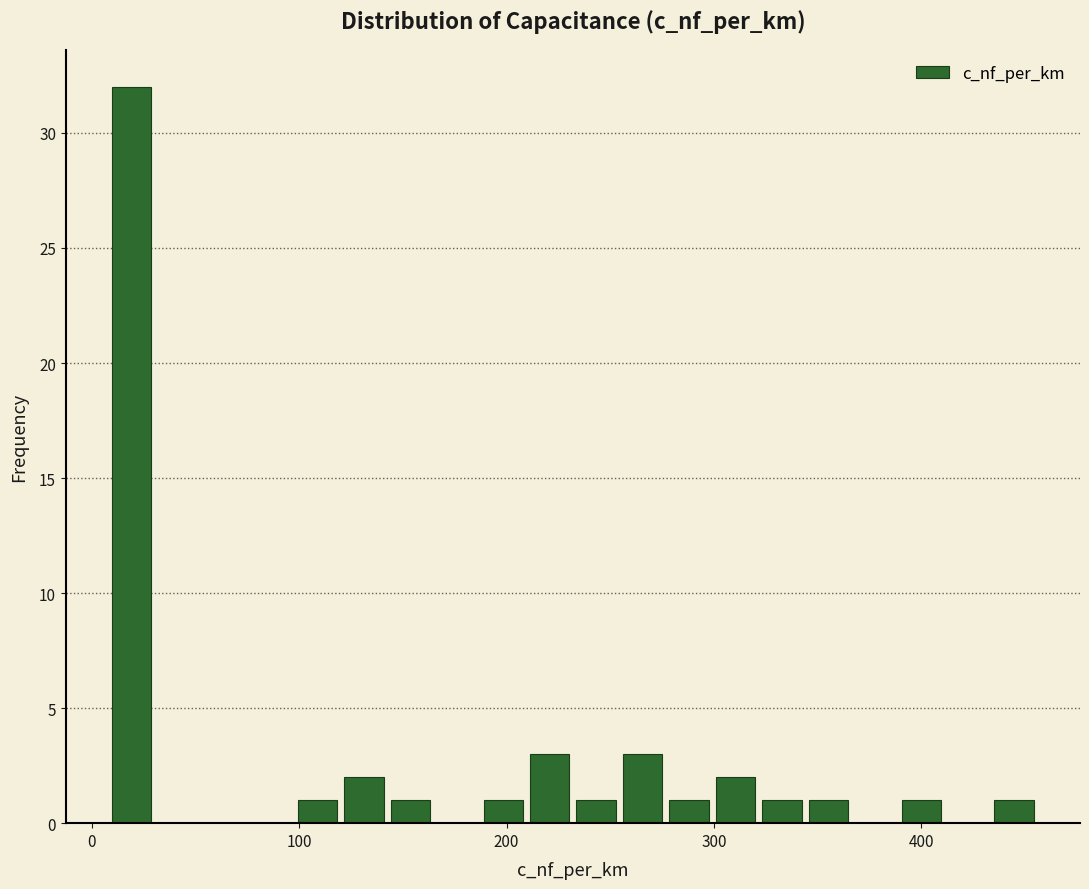

Read against the x-axis, roughly where is the centre of the tallest bar?

20